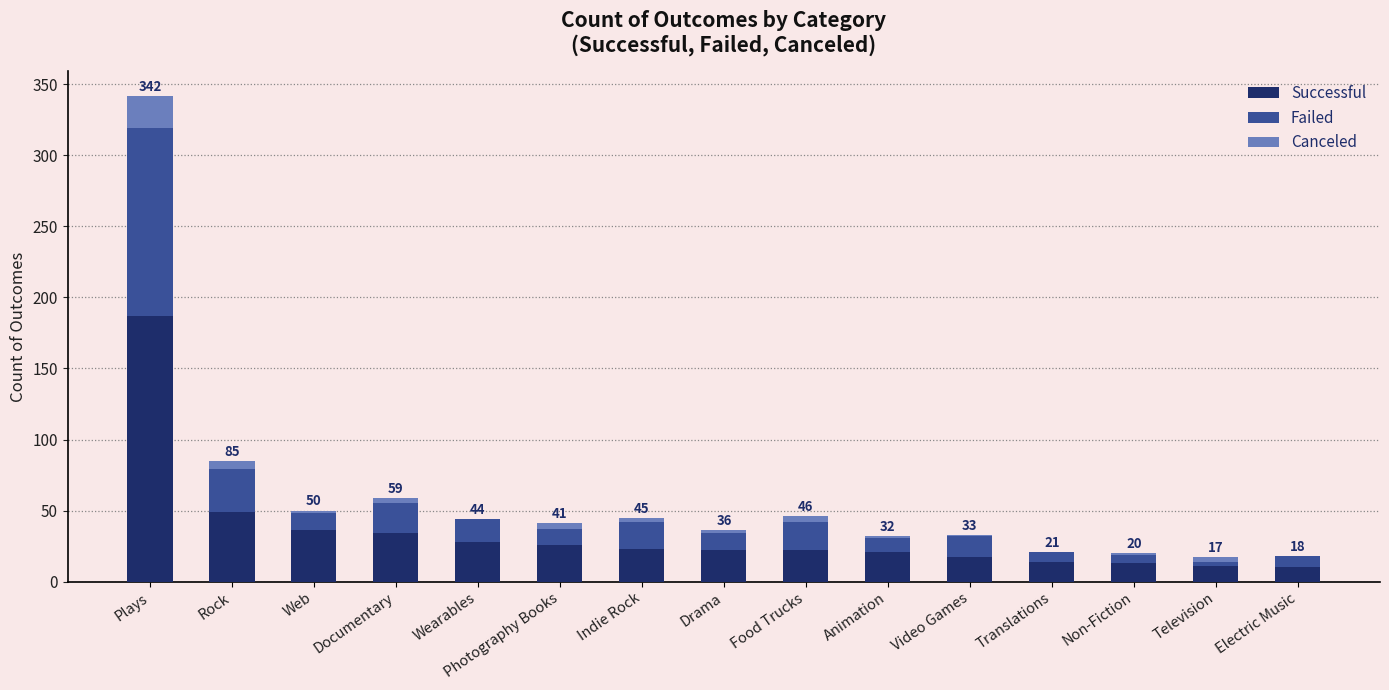

How many distinct data groups are displayed?

3